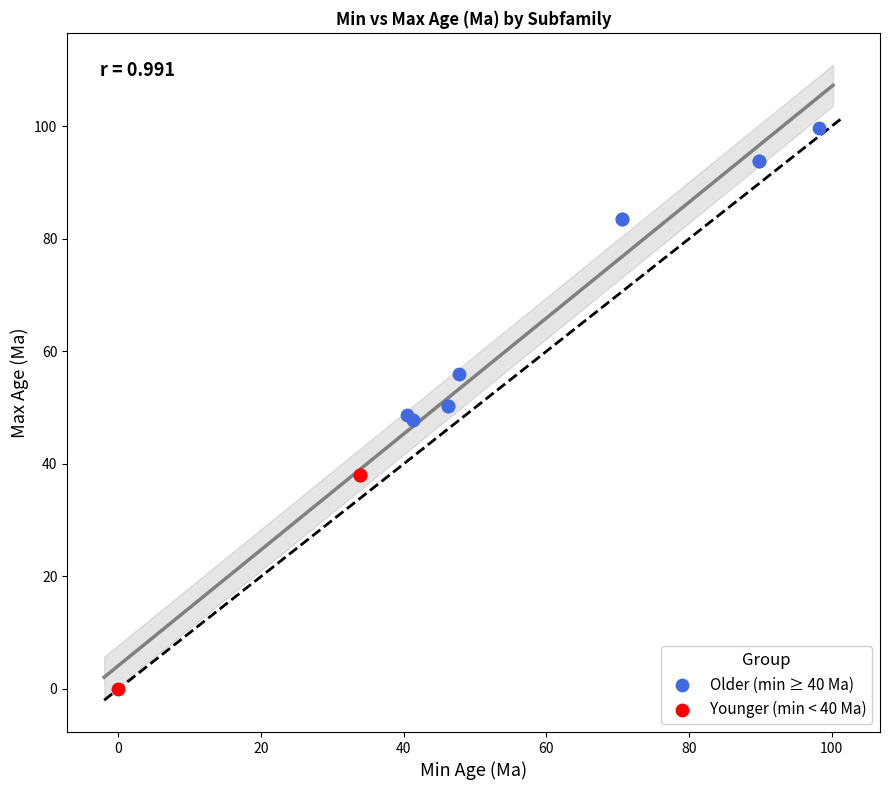

What are all the series names shown in the legend?

Older (min ≥ 40 Ma), Younger (min < 40 Ma)